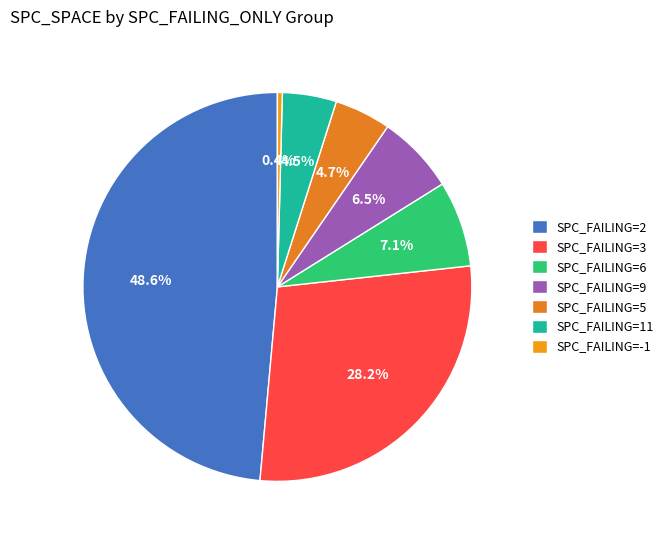

Which slice is the largest?

SPC_FAILING=2